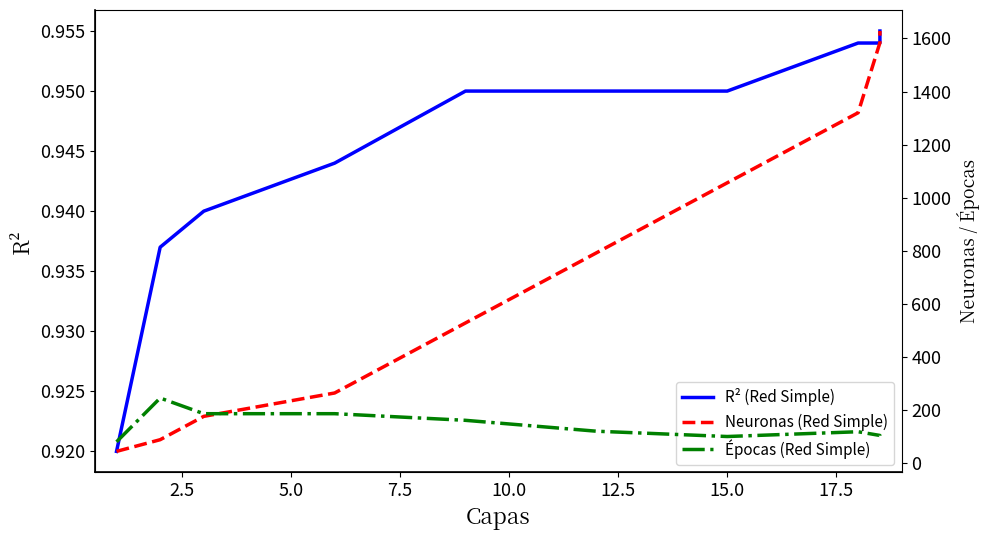

What is the sum of all Épocas (Red Simple) values?

1403.0